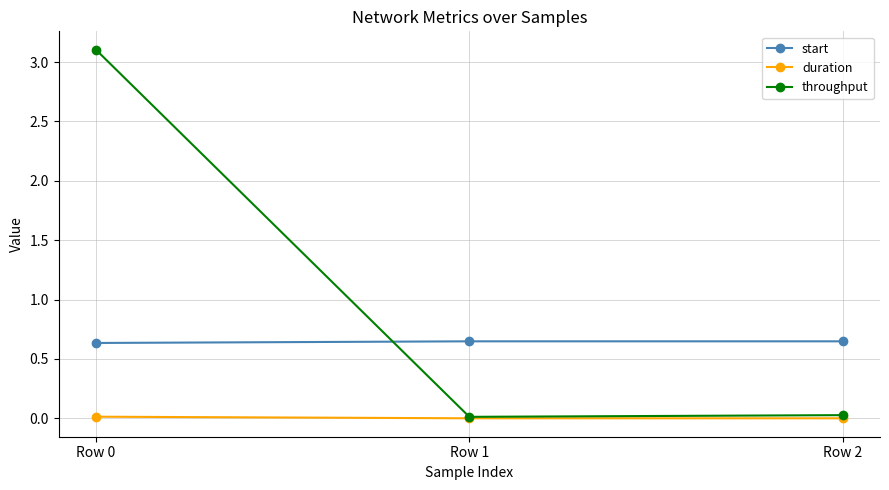

The value of throughput at Row 1 is 0.0. True or false?

True